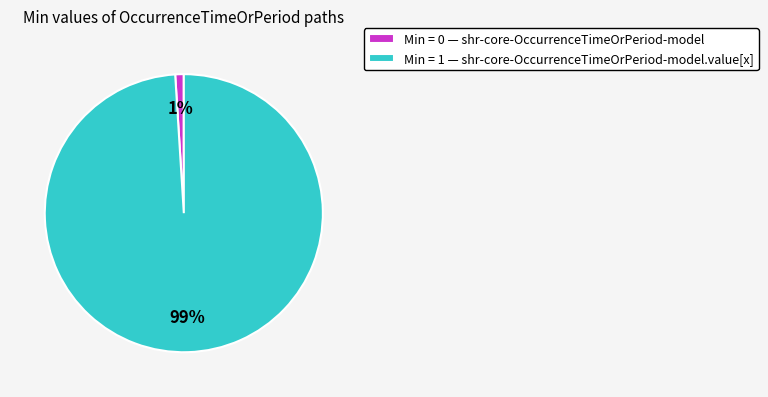

Rank the categories by value from highest to lowest.

Min = 1 — shr-core-OccurrenceTimeOrPeriod-model.value[x], Min = 0 — shr-core-OccurrenceTimeOrPeriod-model